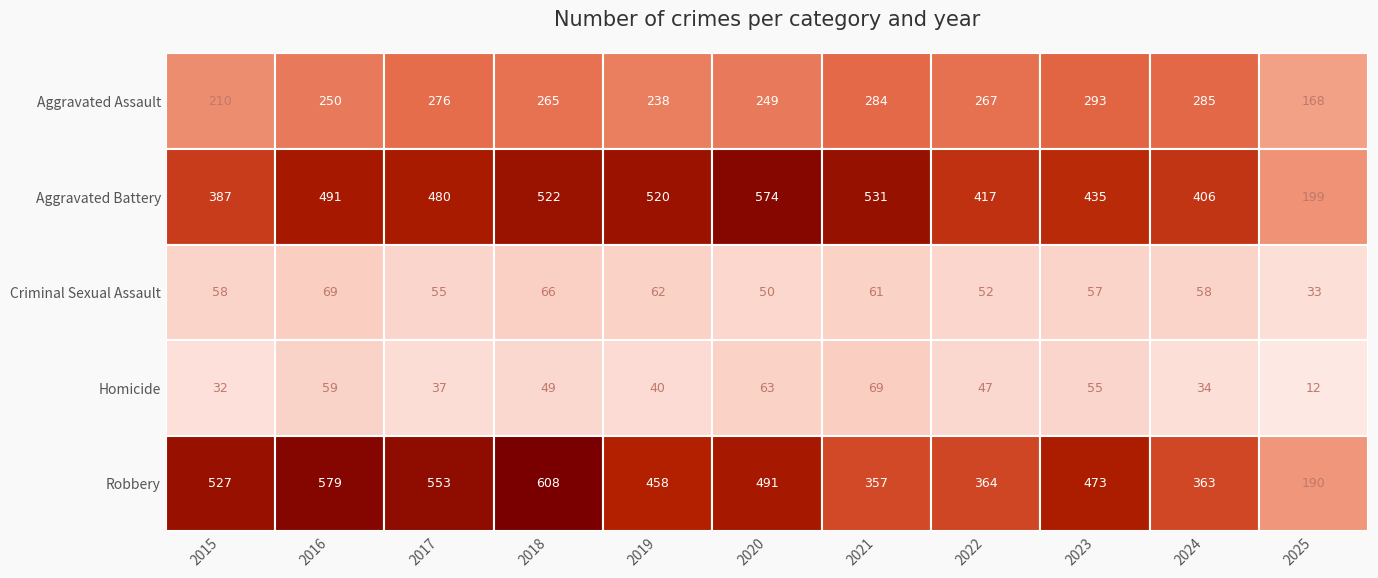

Which series changed the most between 2018 and 2022?

Robbery